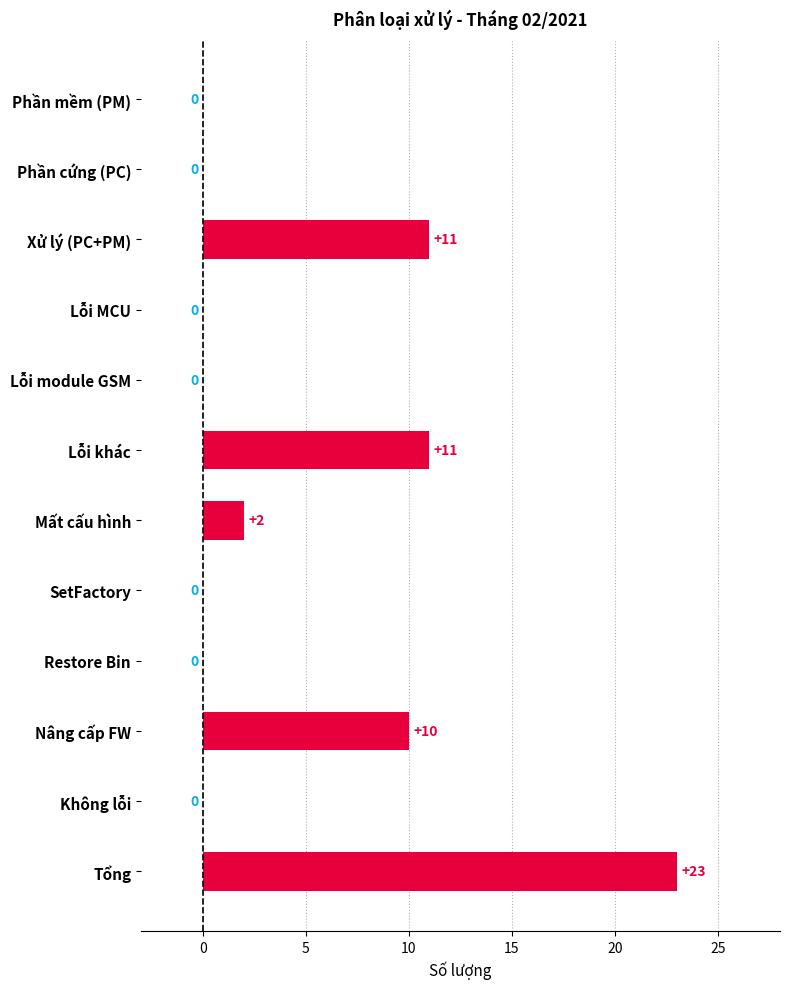

What is the maximum value shown in the chart?

23